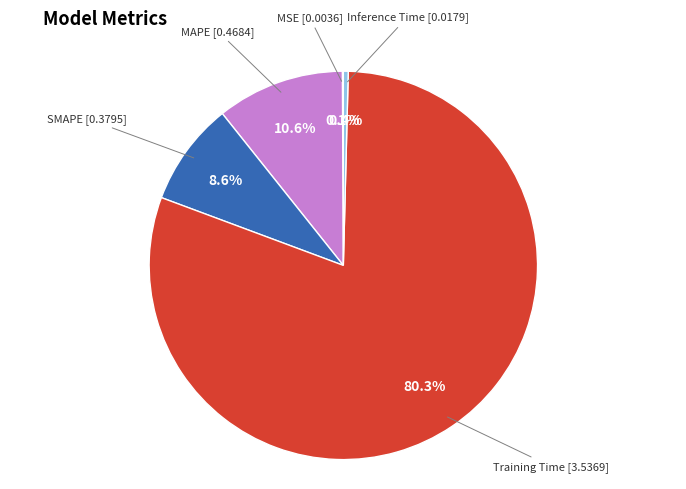

Is there a majority slice in this chart?

Yes